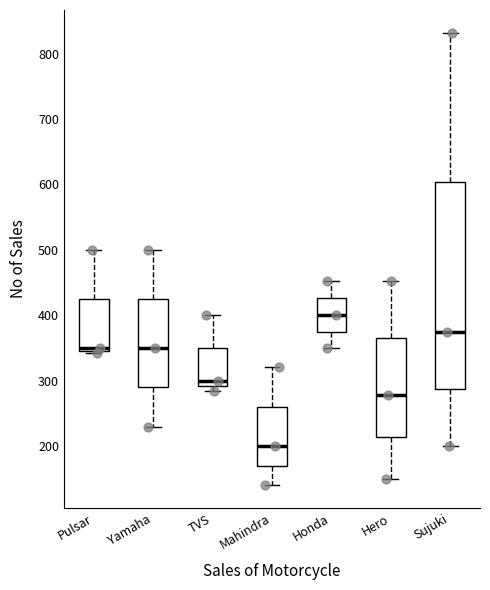

Which box's median line is the highest?

Honda